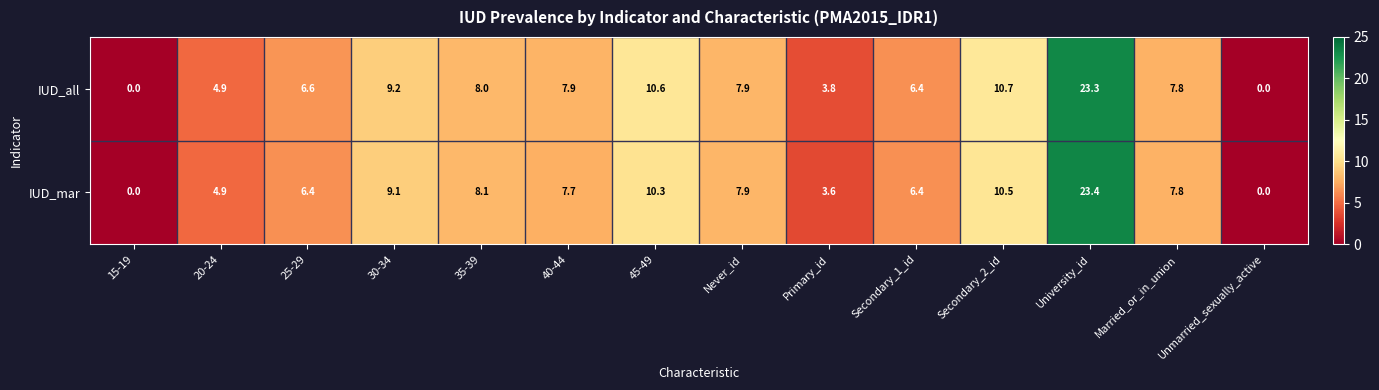

At how many categories does at least one series exceed 10?

3